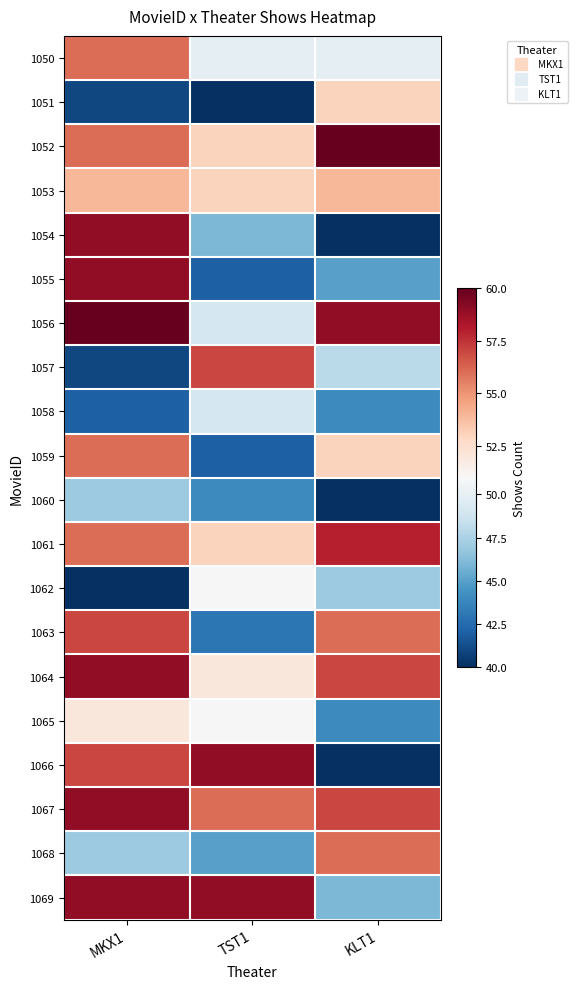

Which series has the largest total across all categories?

1067